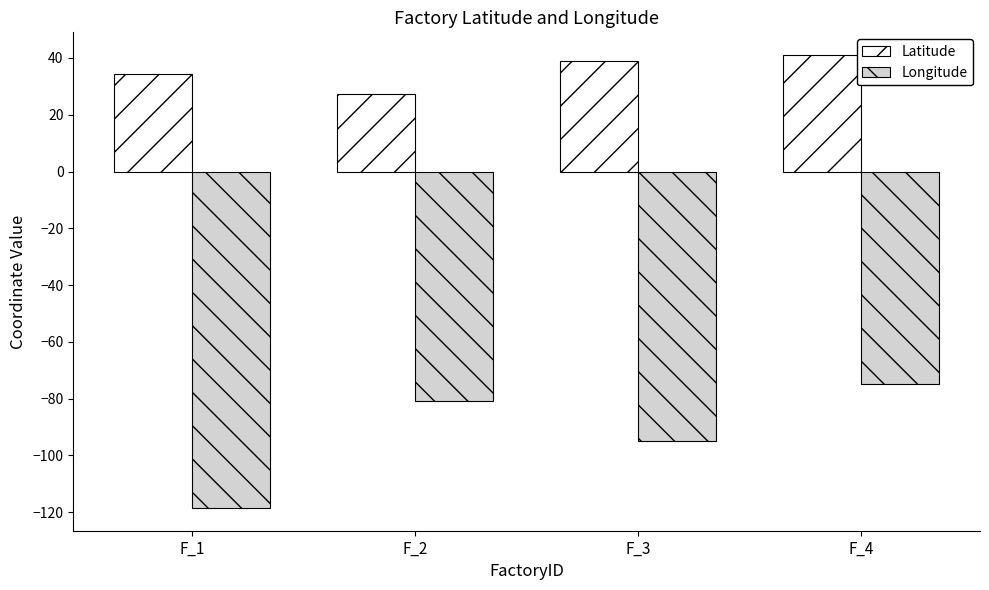

Is it true that Longitude equals -154.5 at F_1?

False